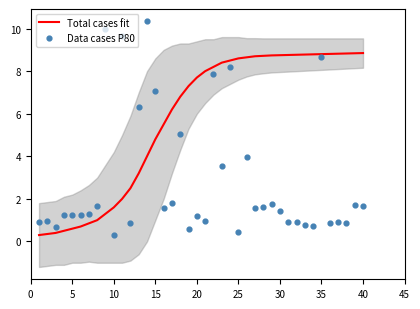

Which series contains the lowest Y value?

Data cases P80